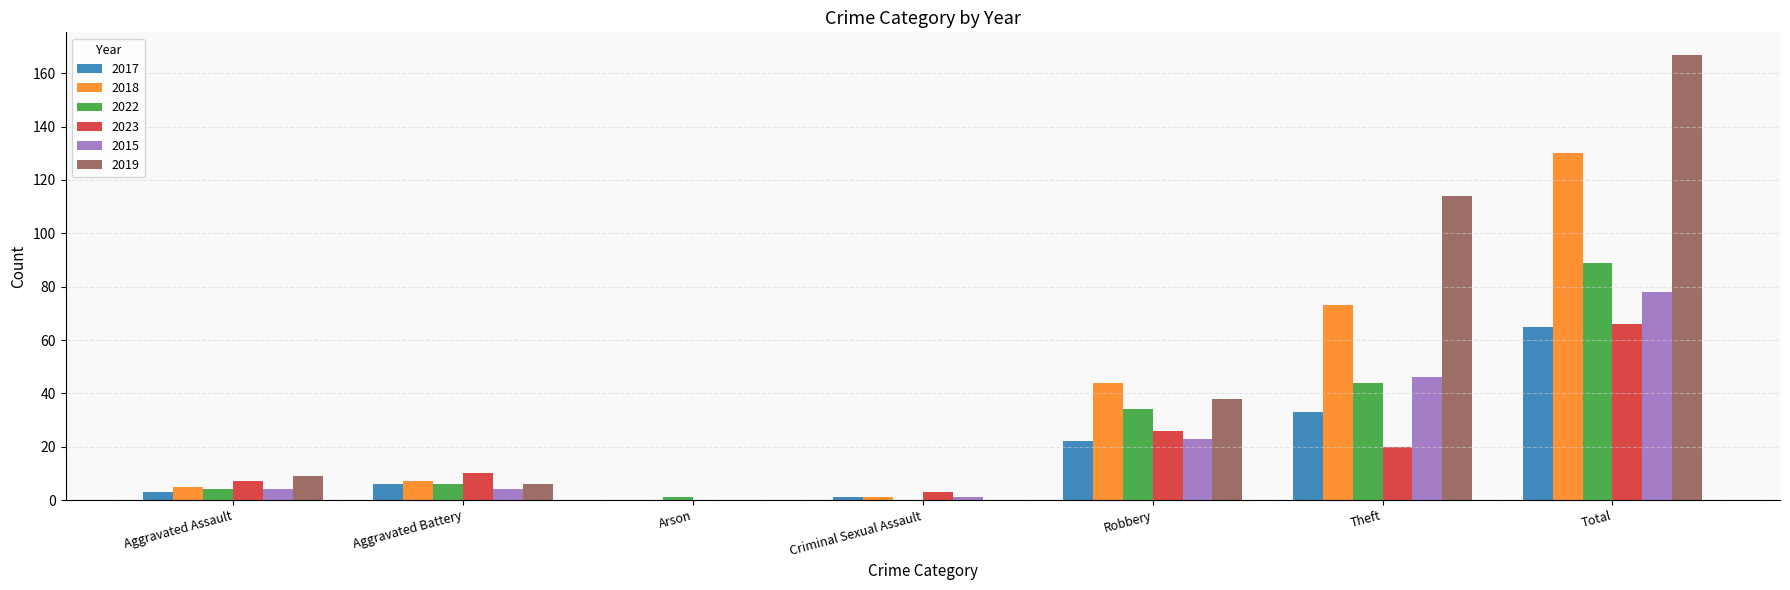

Are the bars horizontal?

No